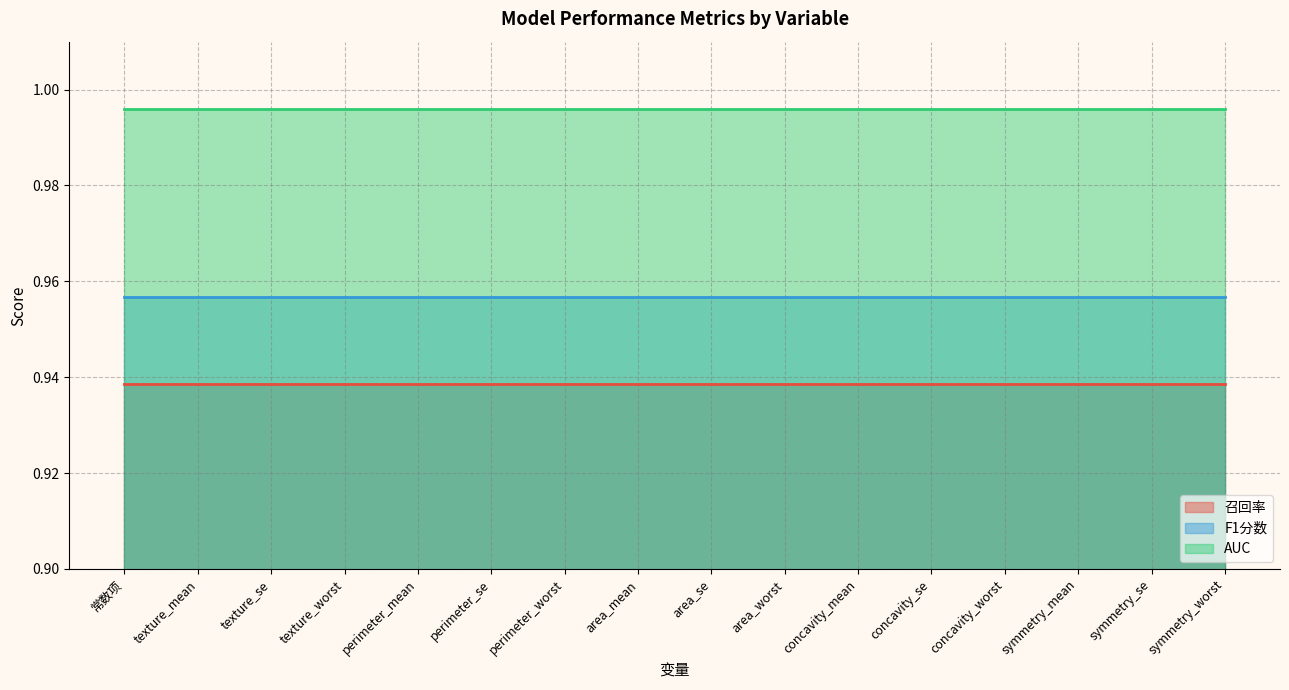

What is the average value of the F1分数 series?

1.0